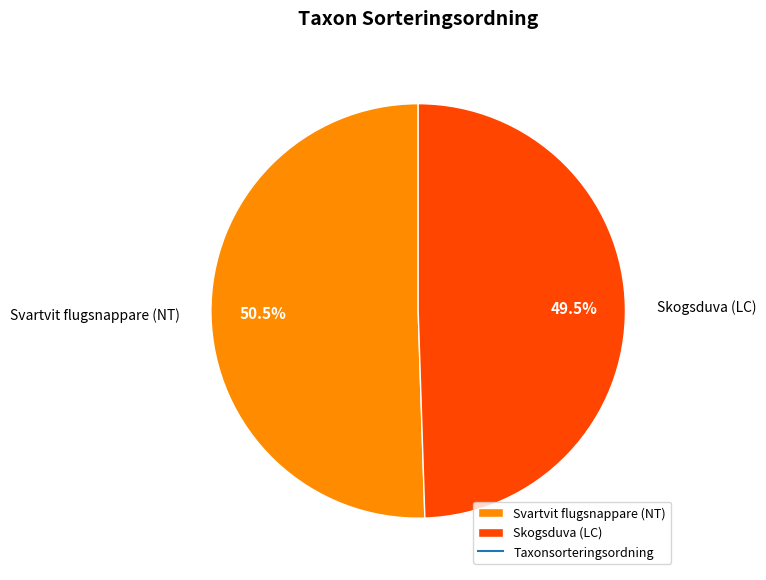

Is the sum of Svartvit flugsnappare (NT) and Skogsduva (LC) greater than half?

Yes